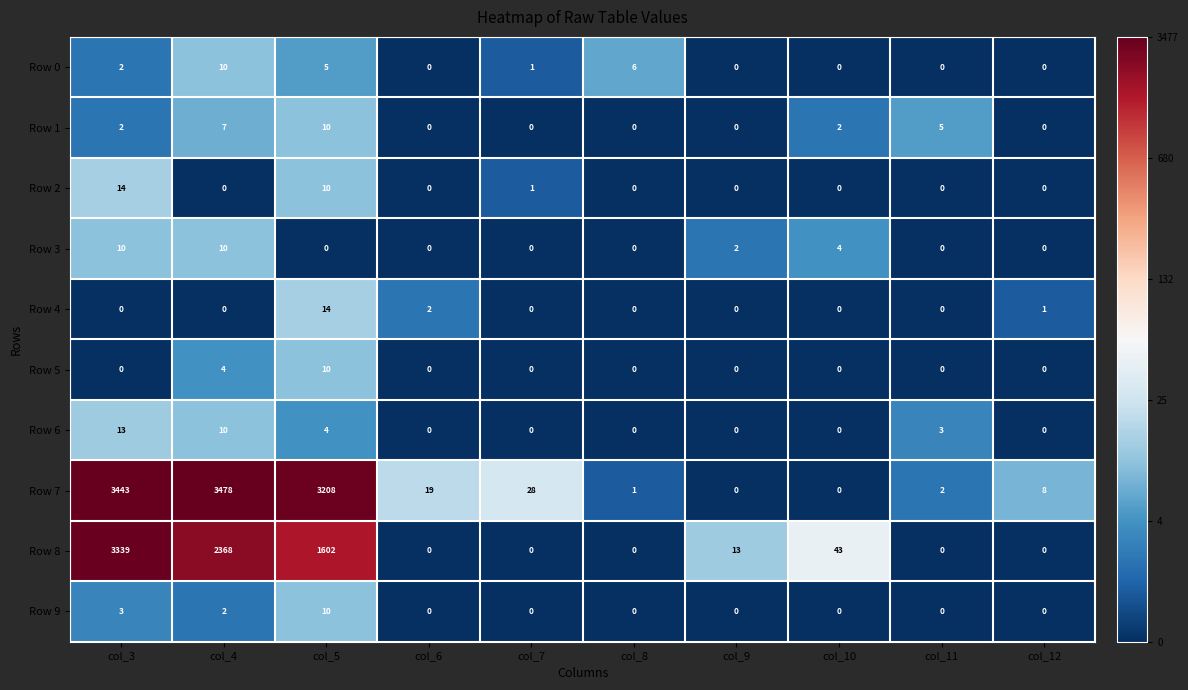

What is the maximum value for Row 3?

10